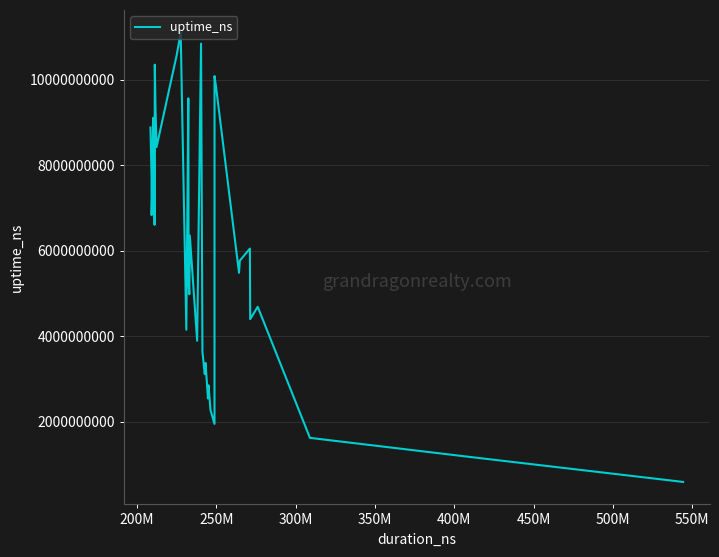

What is the difference between the maximum and minimum values?

10516081634